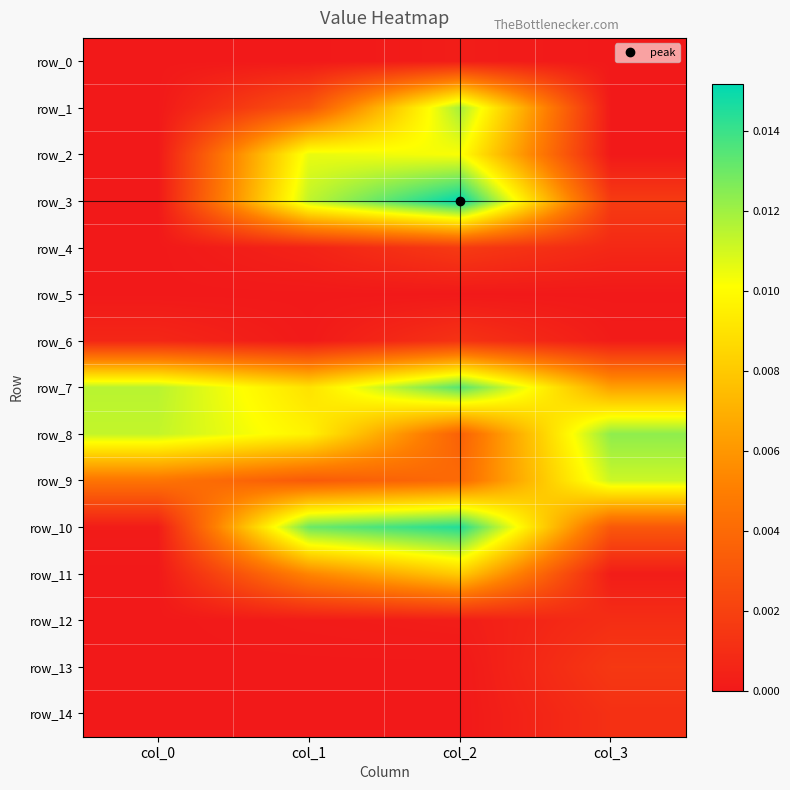

The row_10 series shows 0.0 at col_1. True or false?

True